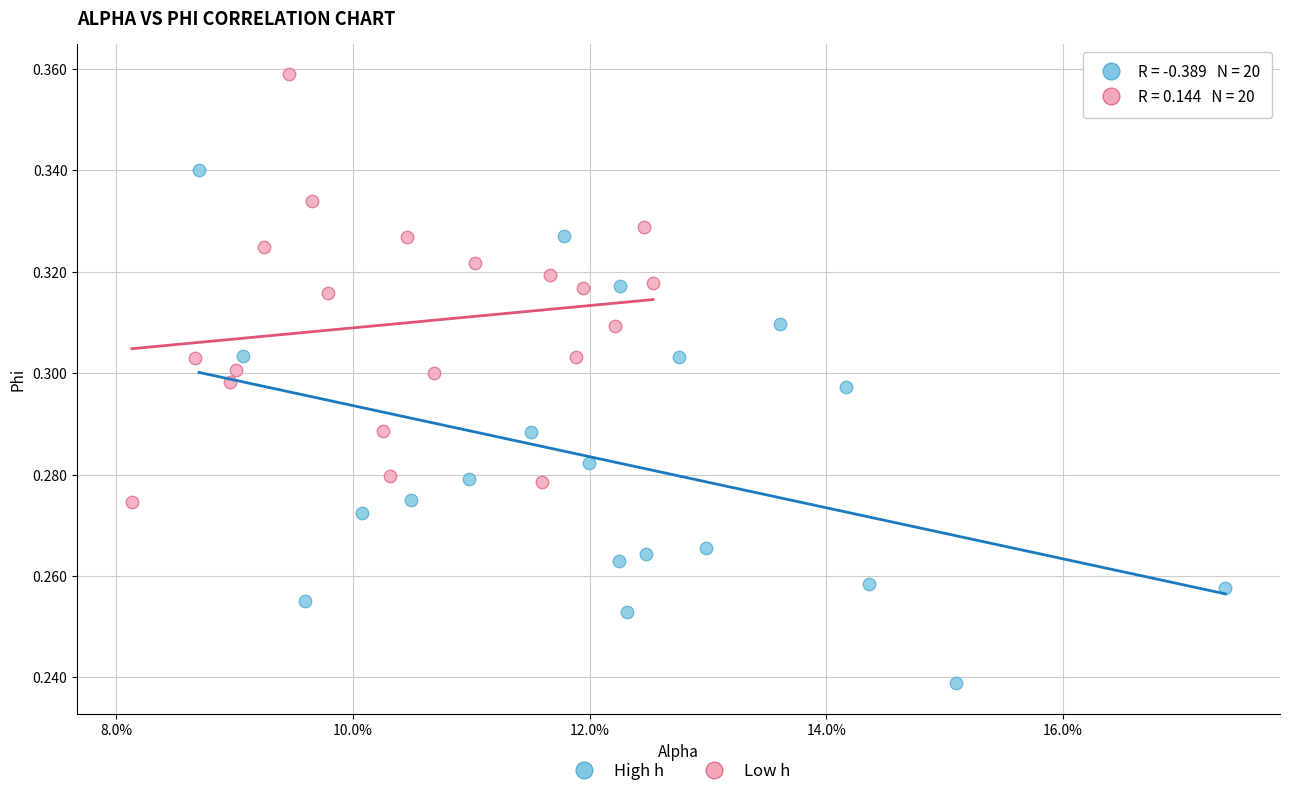

Which series has the largest Y range (max minus min)?

High h